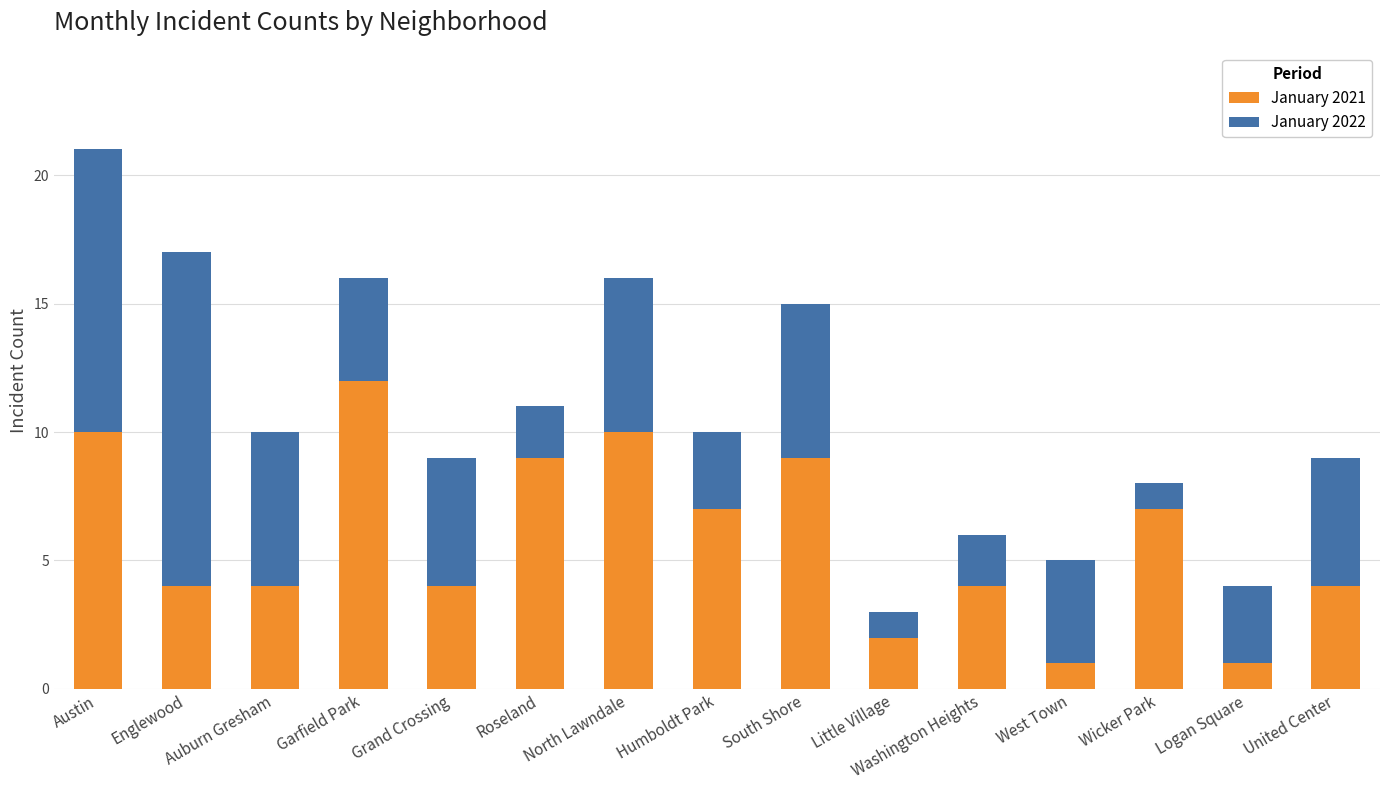

At which category is the sum across all series the highest?

Austin